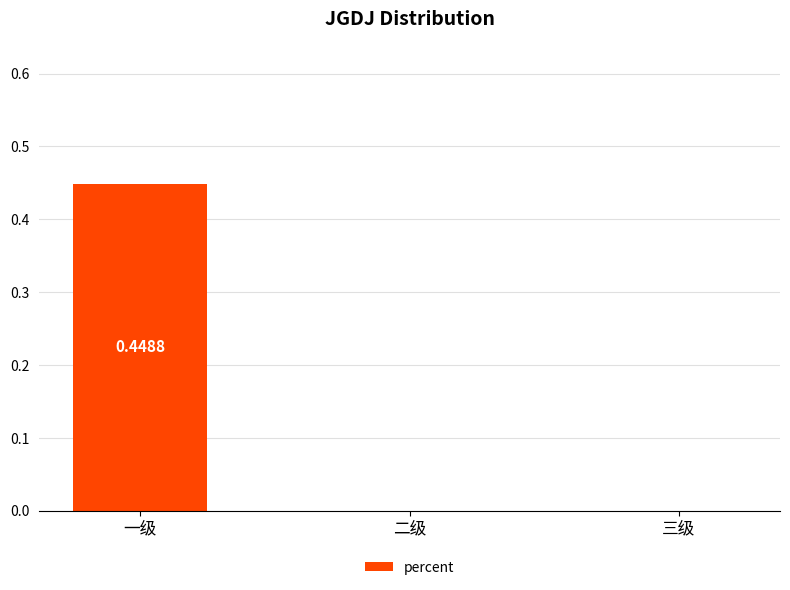

Which label corresponds to the largest value in the chart?

一级